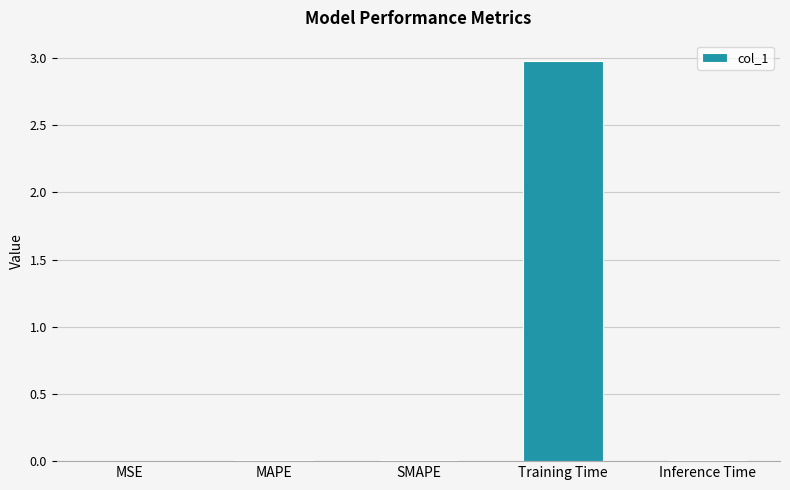

True or false: the data shows 0.0 at MSE.

True